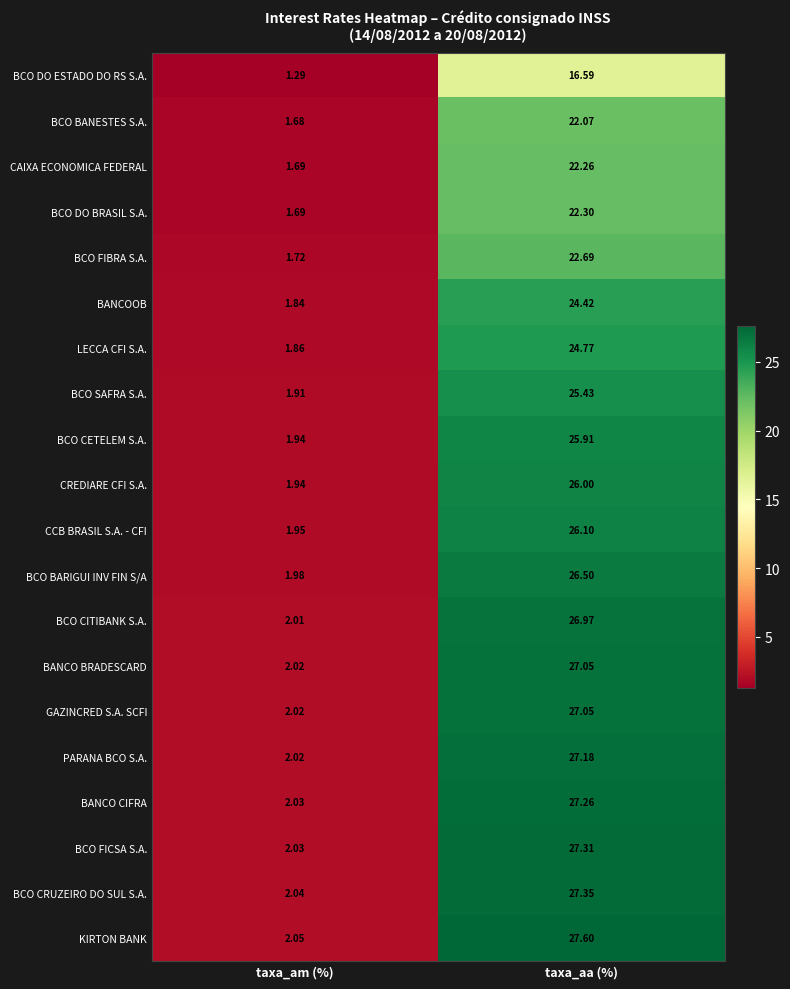

At which label does BCO FICSA S.A. first exceed 27?

taxa_aa (%)